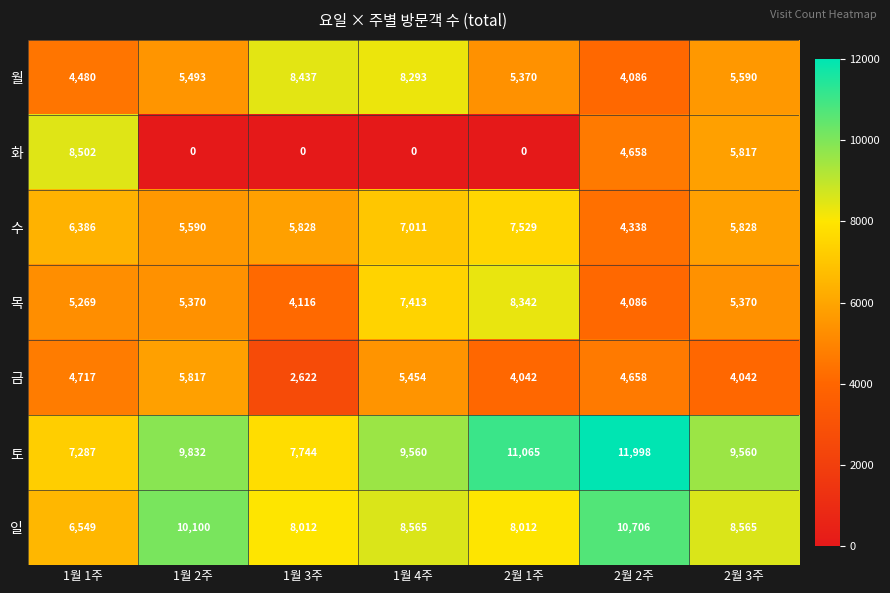

What is the sum of the 목 values at 1월 2주 and 2월 2주?

9456